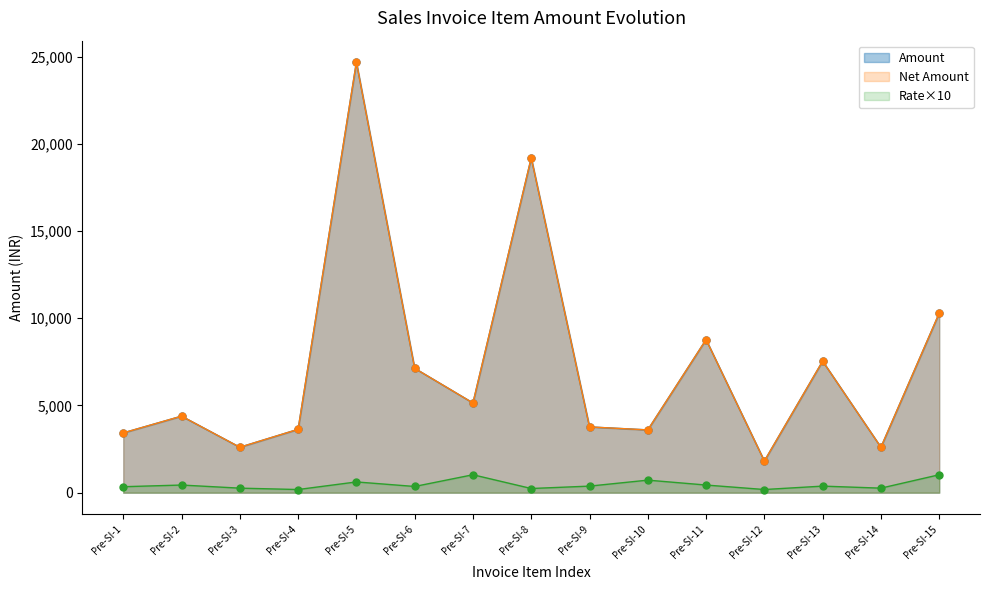

Where is the first local maximum for Amount?

Pre-SI-2